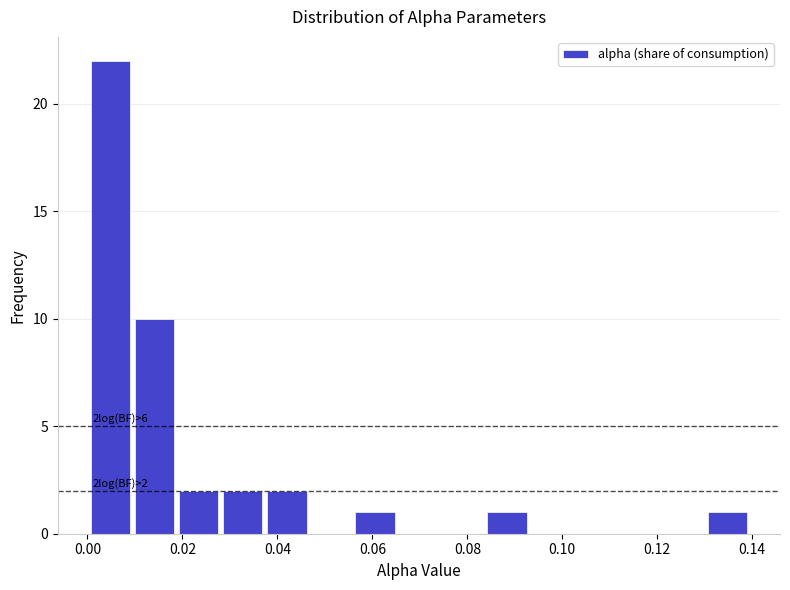

Which range on the x-axis has the tallest bar?

0.000 to 0.010